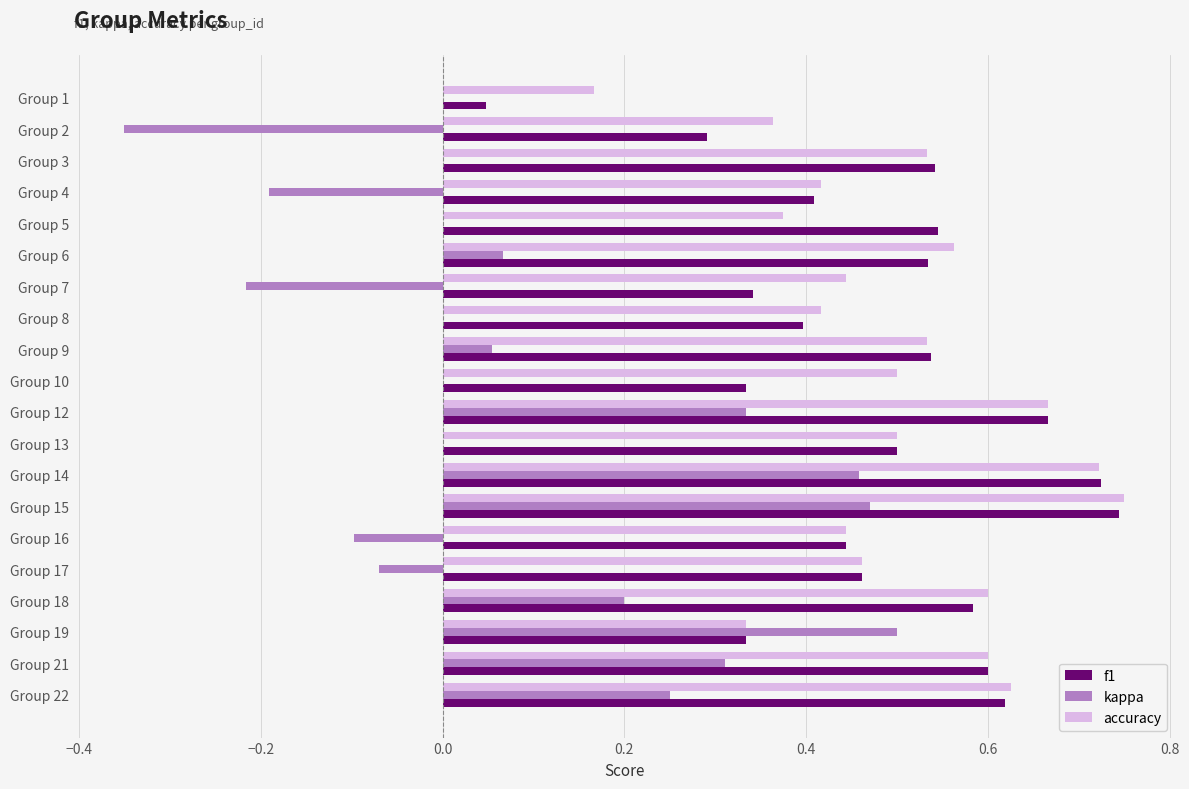

At which category is the sum across all series the highest?

Group 15